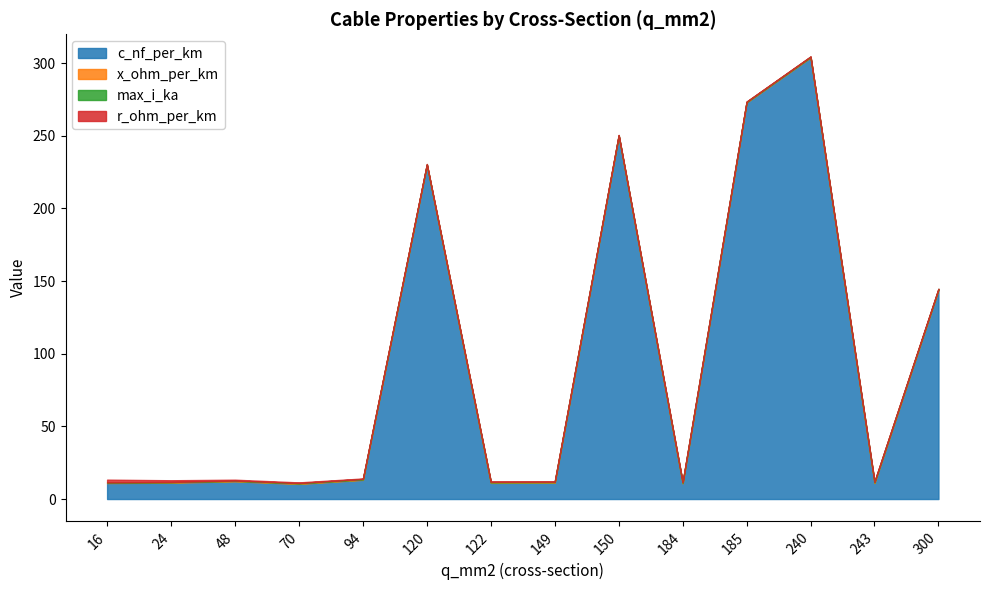

What is the value of the x_ohm_per_km point at the 4th from the left?

0.3